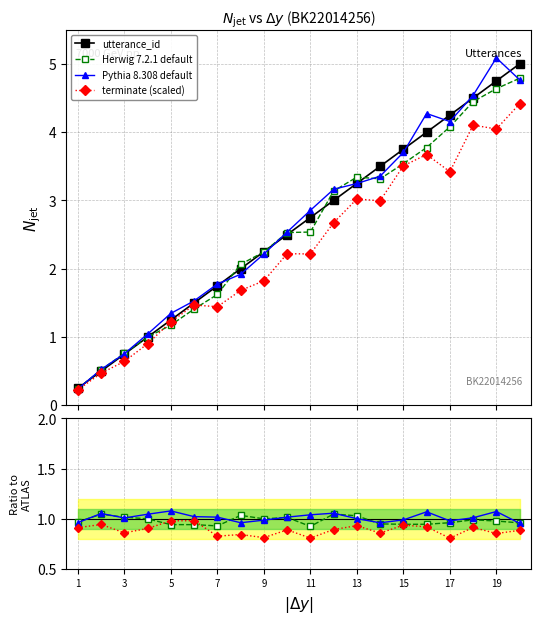

List the labels in order of value, largest first.

20, 19, 18, 17, 16, 15, 14, 13, 12, 11, 10, 9, 8, 7, 6, 5, 4, 3, 2, 1